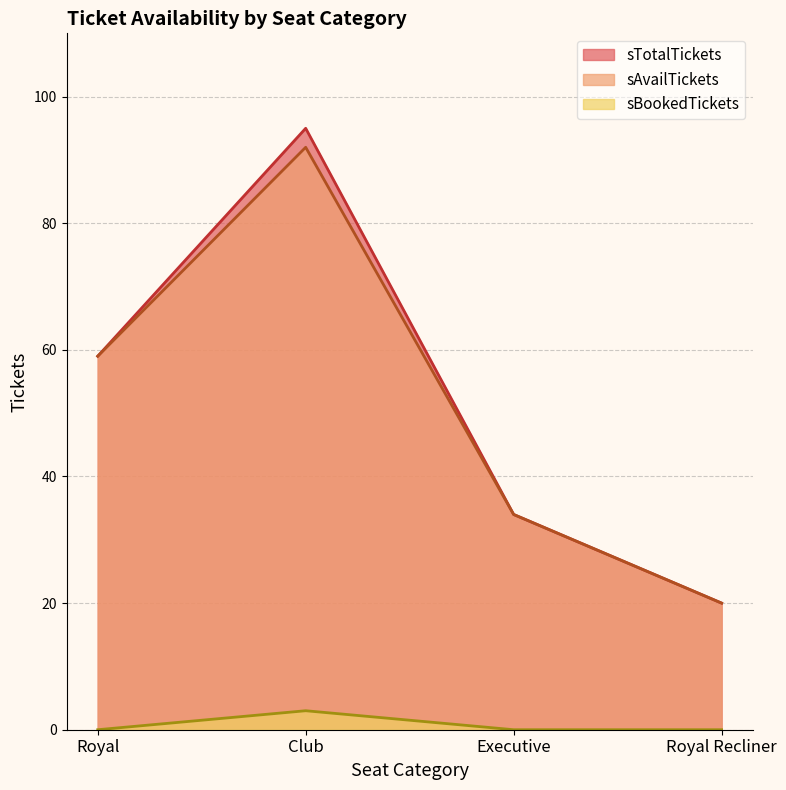

Which series has the widest spread of values?

sTotalTickets